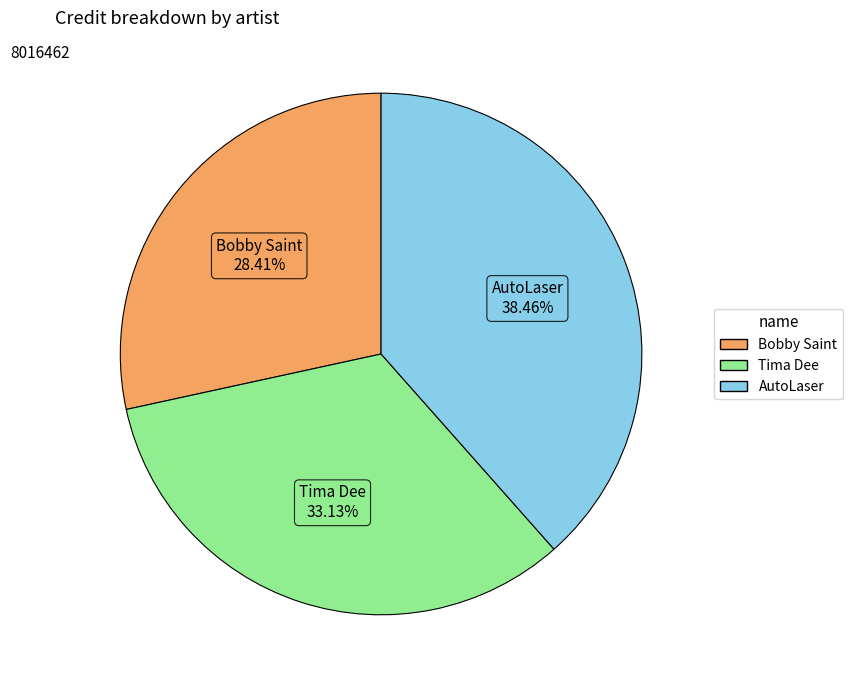

Approximately how many times larger is the value at Tima Dee compared to Bobby Saint?

1.2